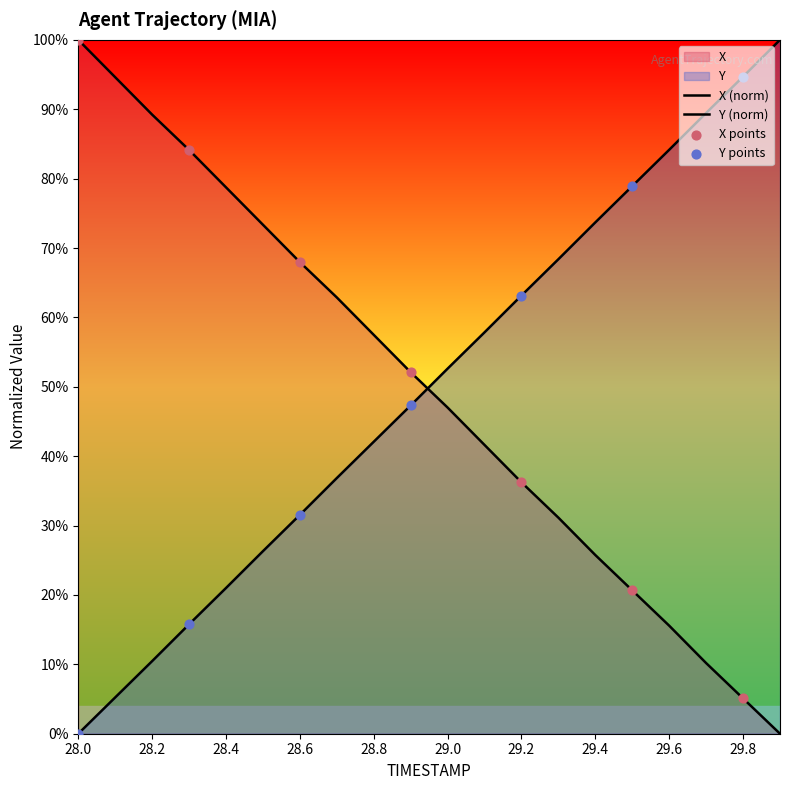

At which category is the sum across all series the highest?

28.0